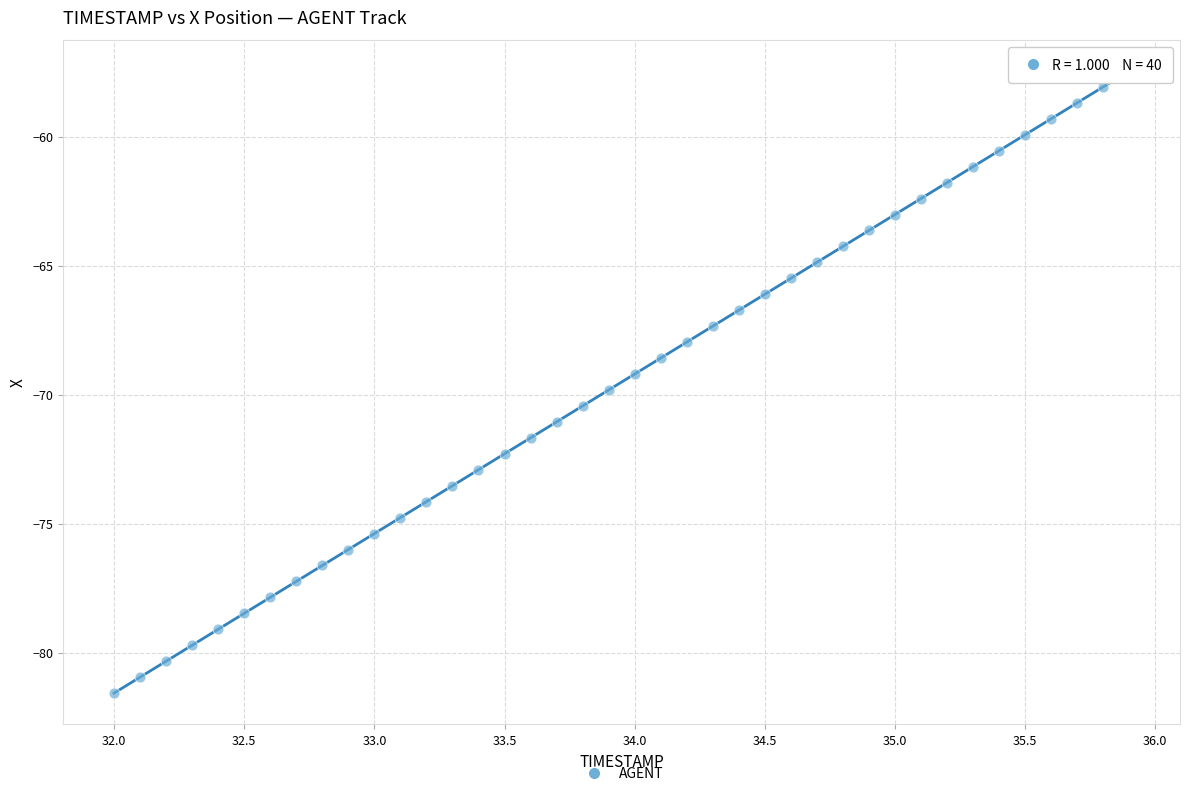

What is the range of Y values (max minus min)?

24.1